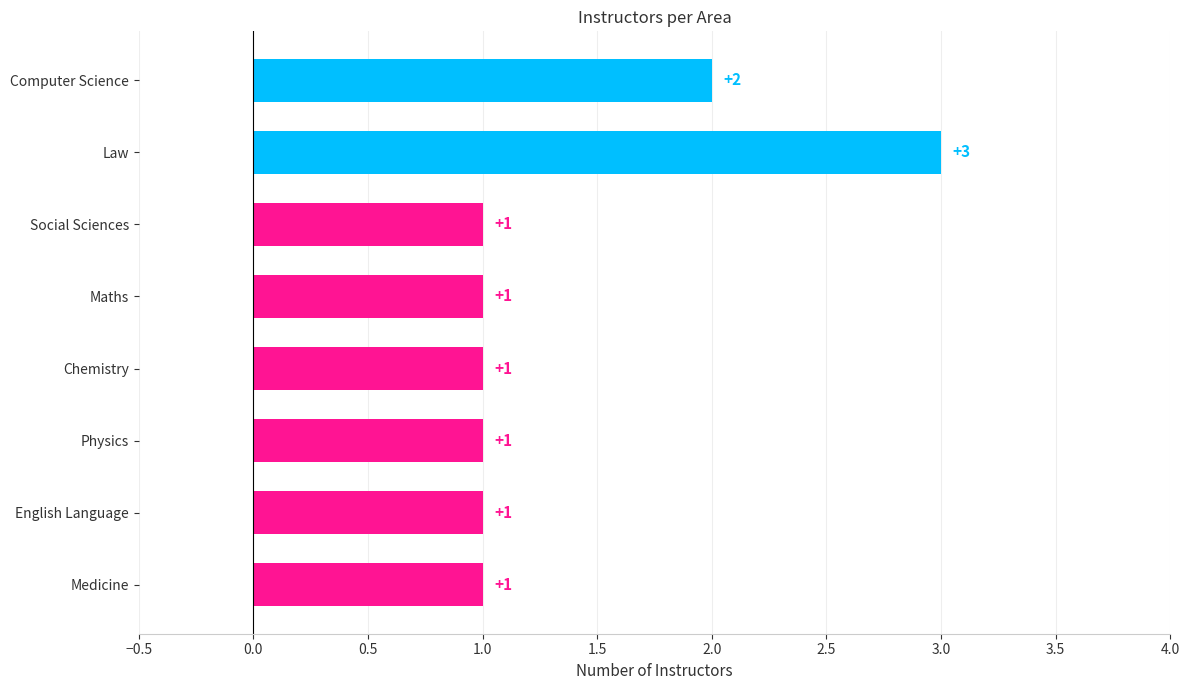

How many values are between 1 and 2?

7